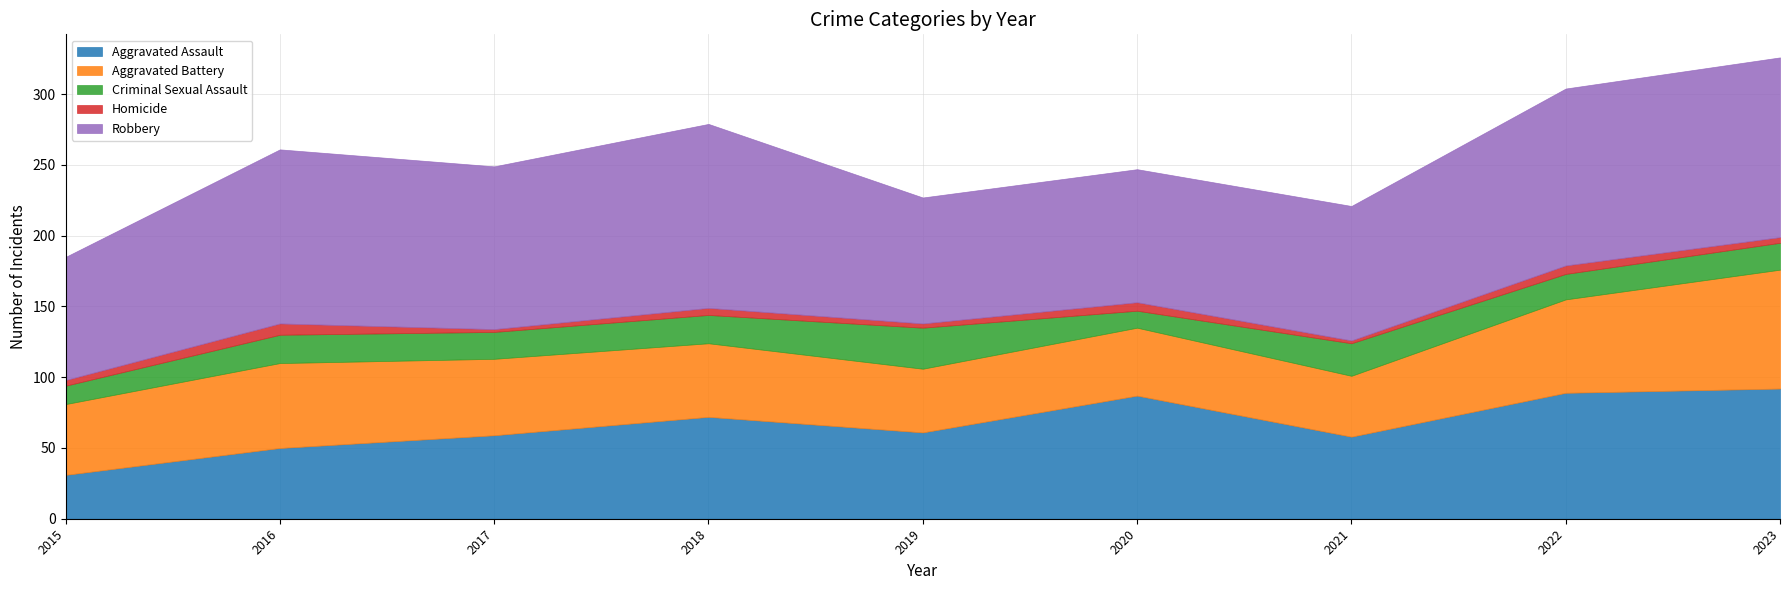

What is the minimum value shown in the chart?

2